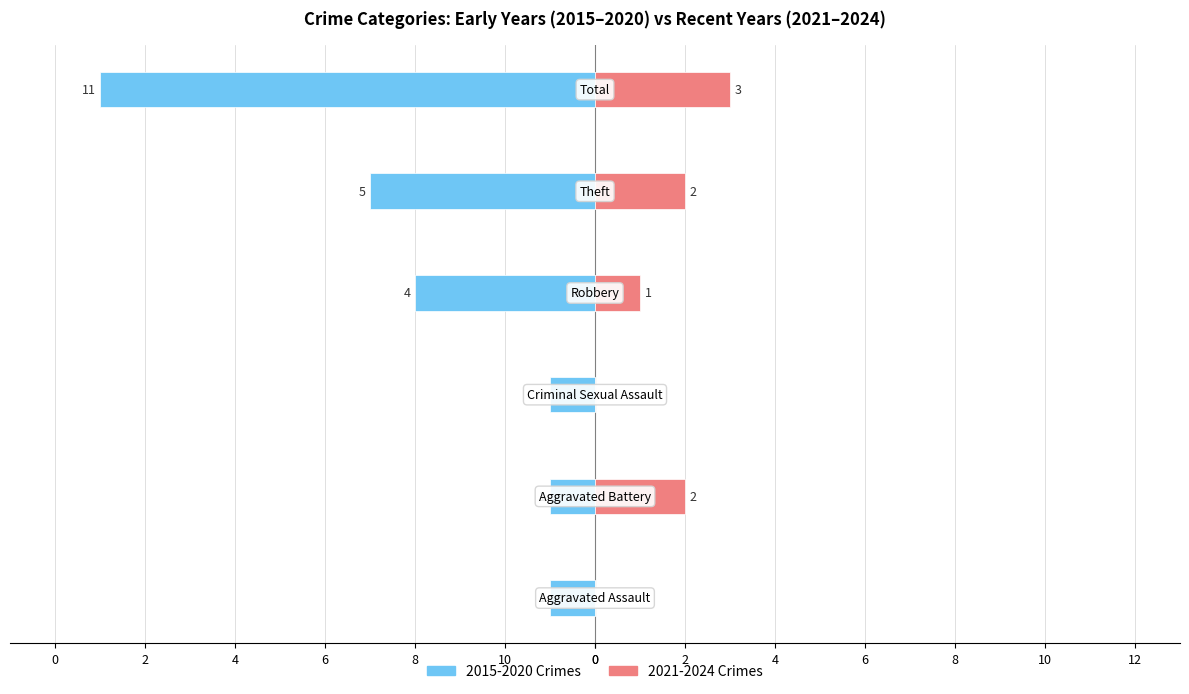

What is the difference between the maximum and minimum values in the 2021-2024 Crimes series?

3